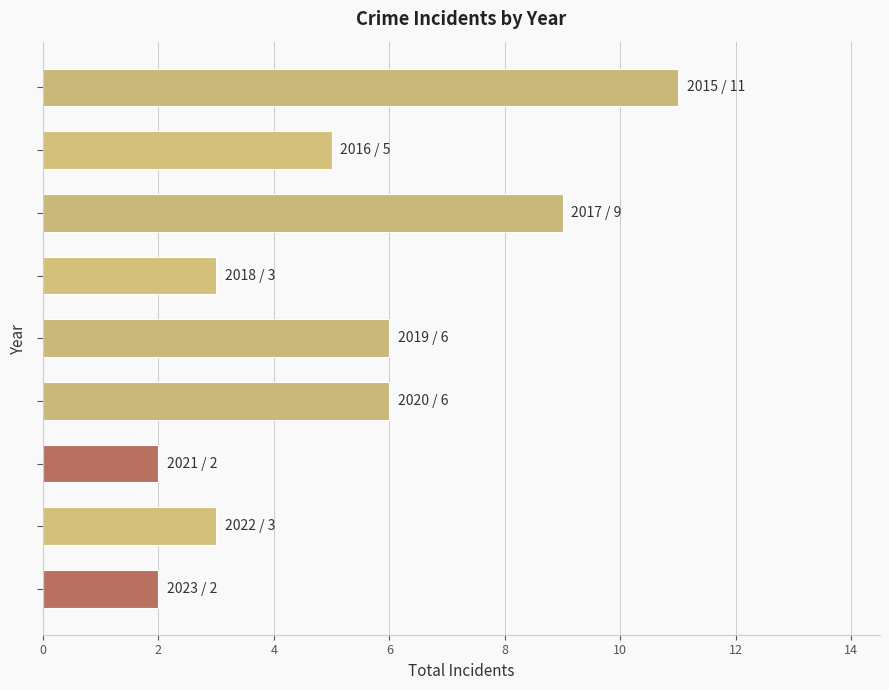

How many data points does each series have?

9